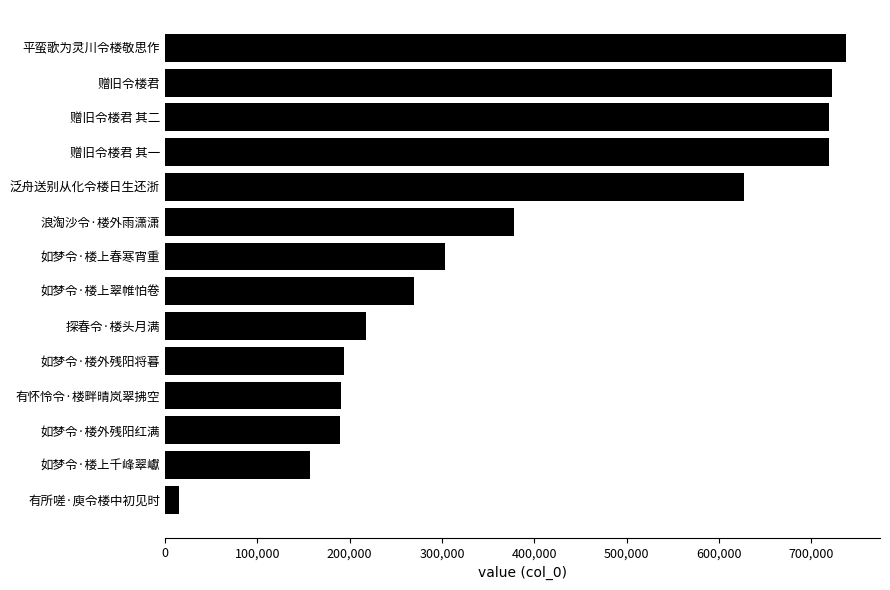

What is the average value?

388621